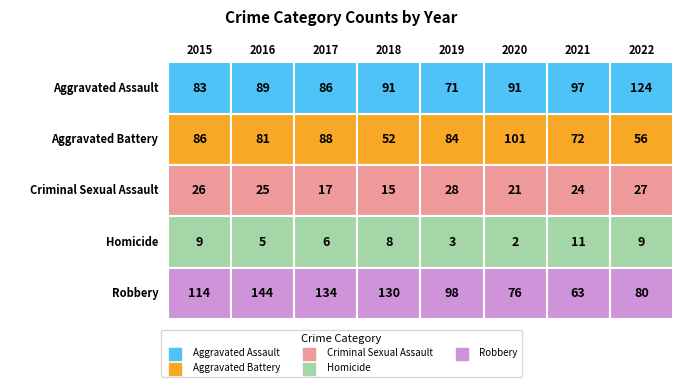

What is the difference between the Robbery values at 2021 and 2019?

35